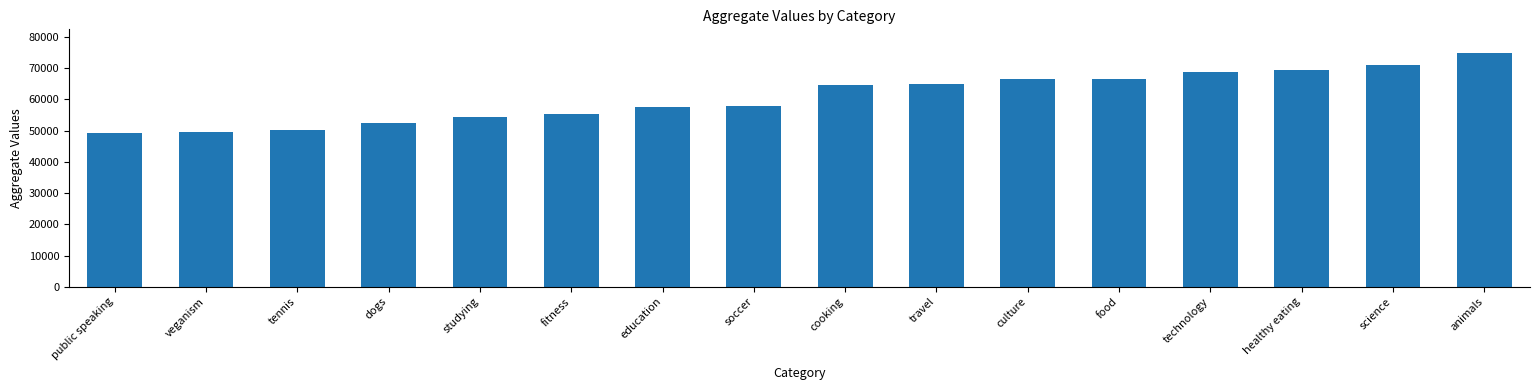

What is the sum of the values at food and animals?

141641